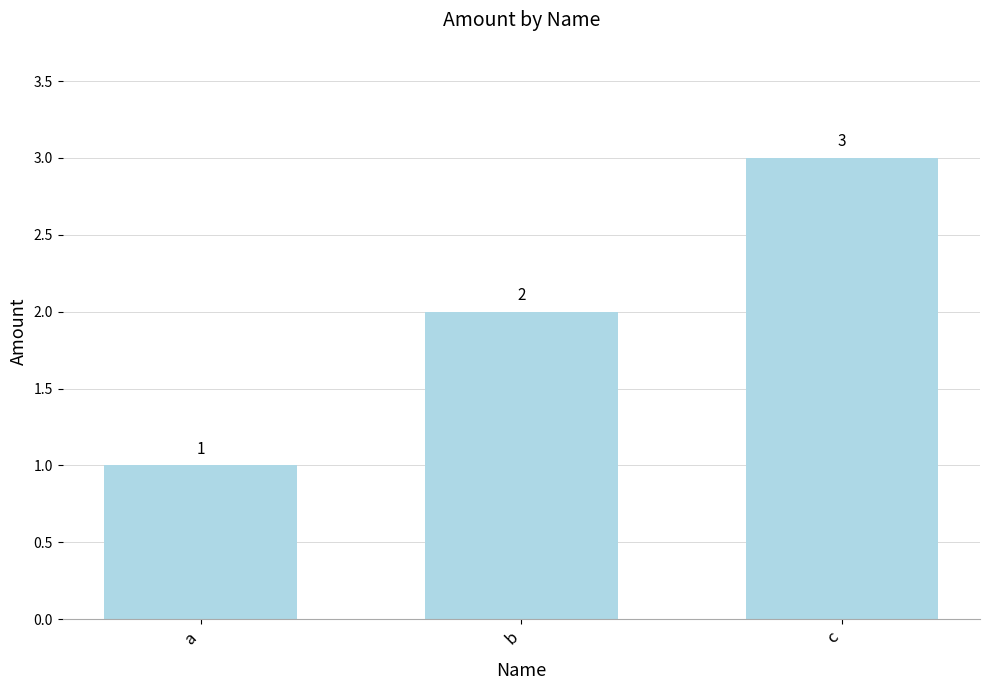

What is the approximate value at b?

2